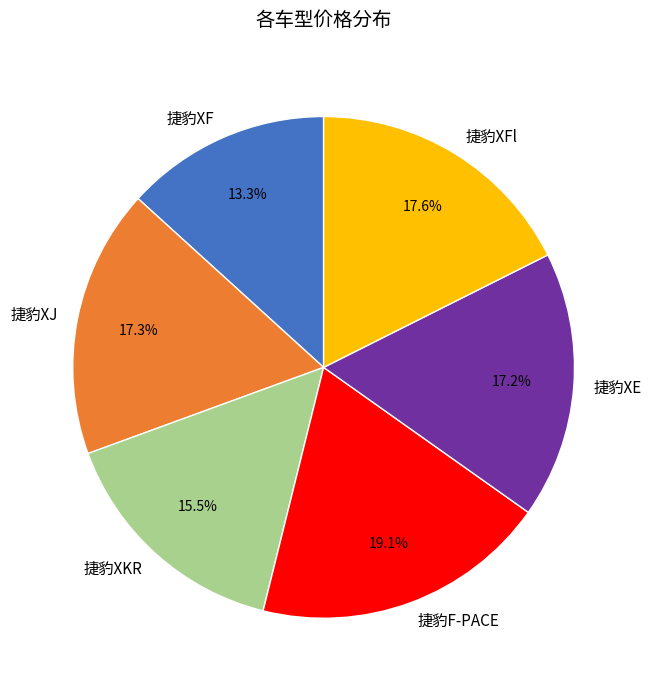

Do 捷豹XE and 捷豹XFl together represent more than half of the pie?

No